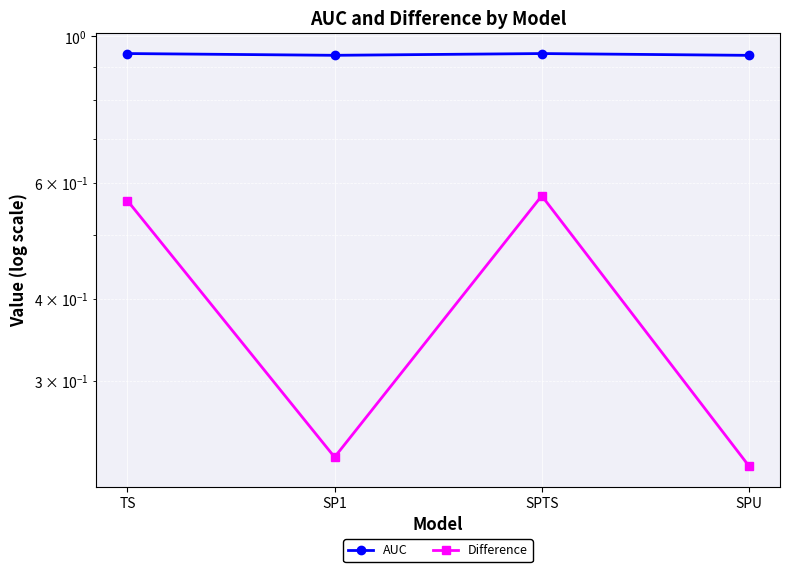

List the series in order of their overall mean, highest first.

AUC, Difference